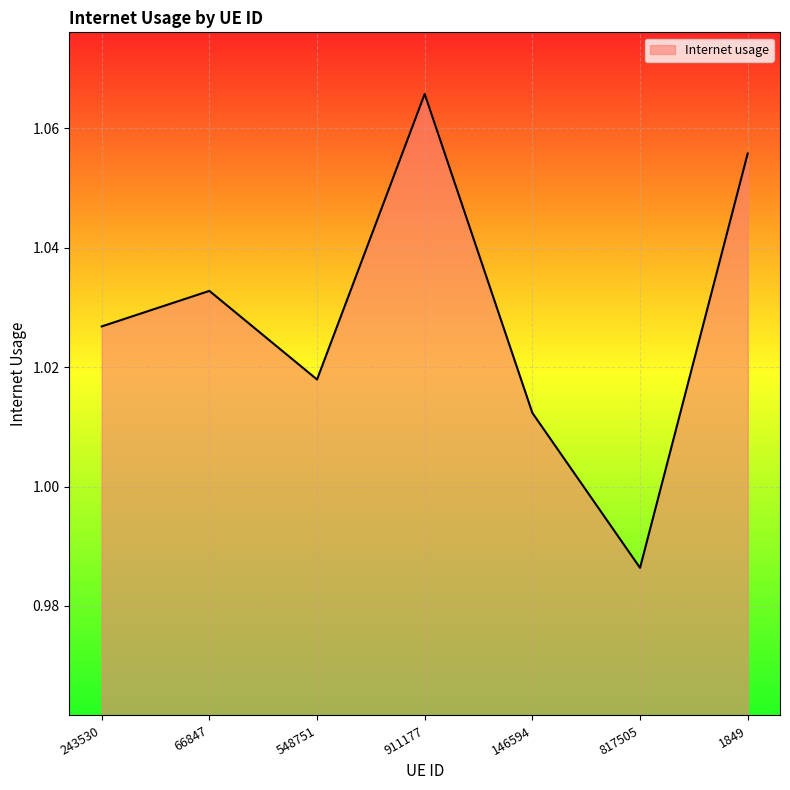

Which label corresponds to the largest value in the chart?

911177